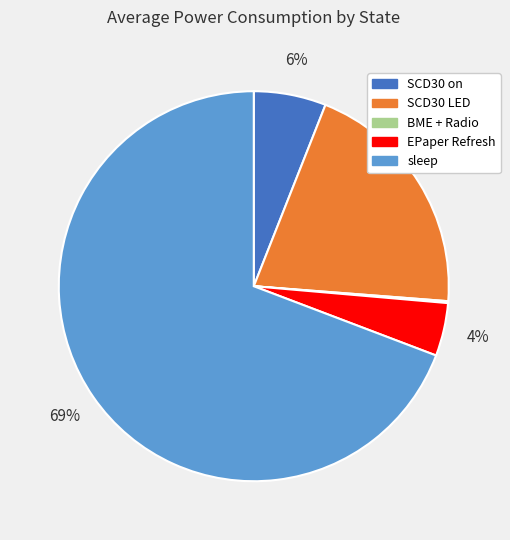

To the nearest percent, what portion does SCD30 on represent?

6%